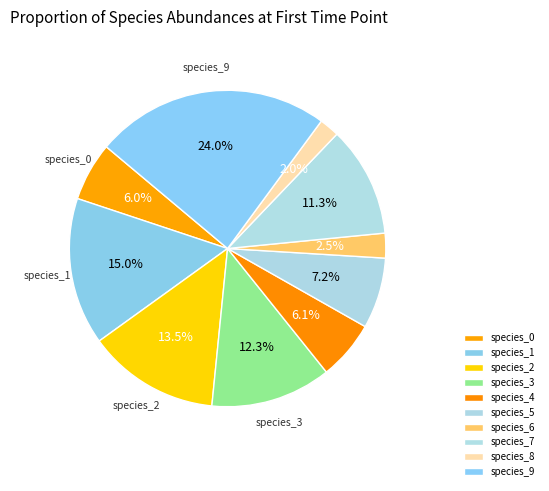

What is the largest slice in the pie chart?

species_9